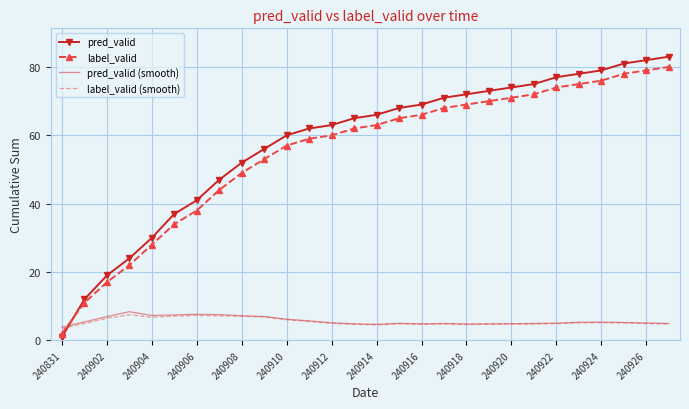

True or false: pred_valid (smooth) and label_valid intersect in this chart.

True